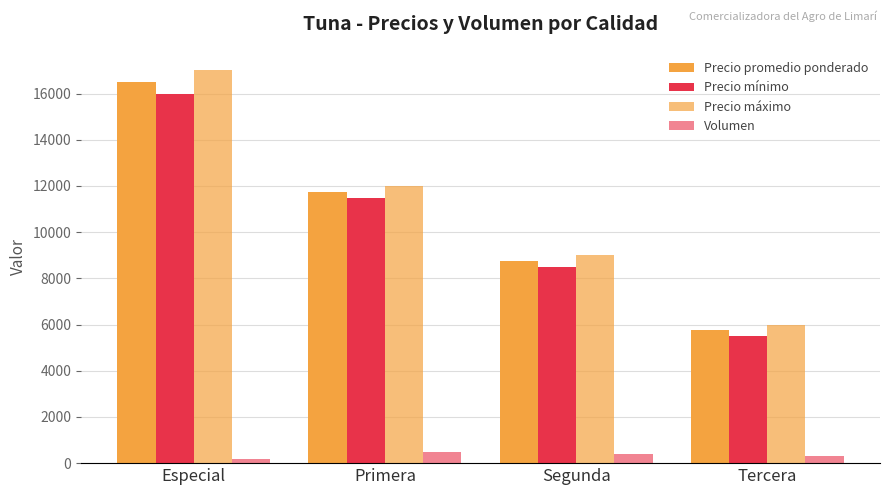

What is the approximate value of Precio promedio ponderado at Especial, to the nearest 50?

16500